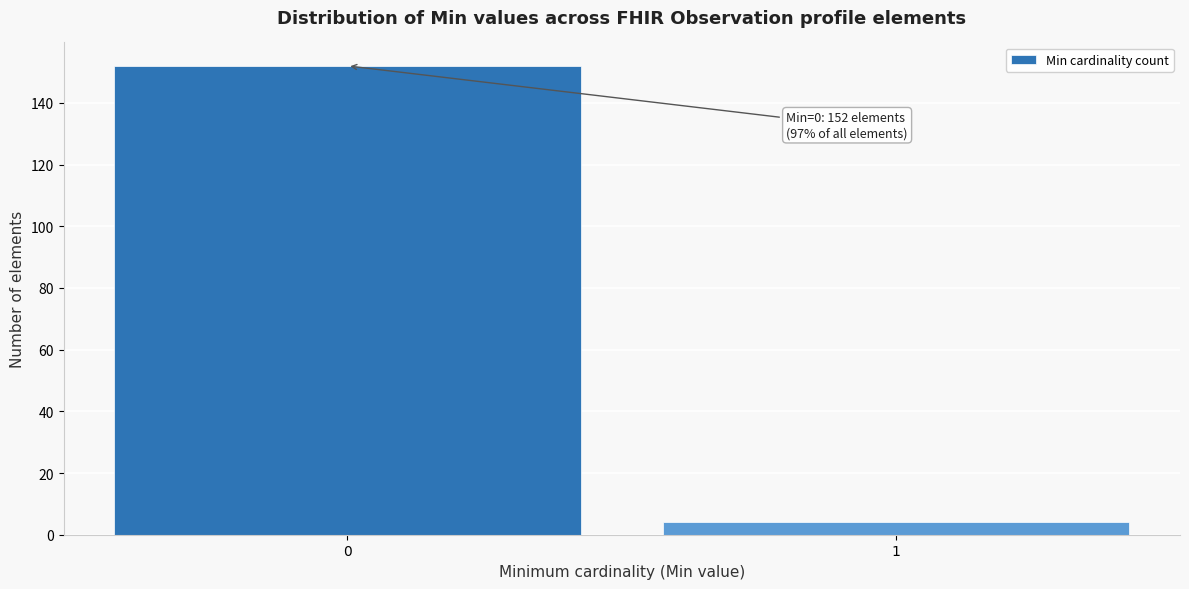

Reading left to right, list all the values displayed in this chart.

152	4